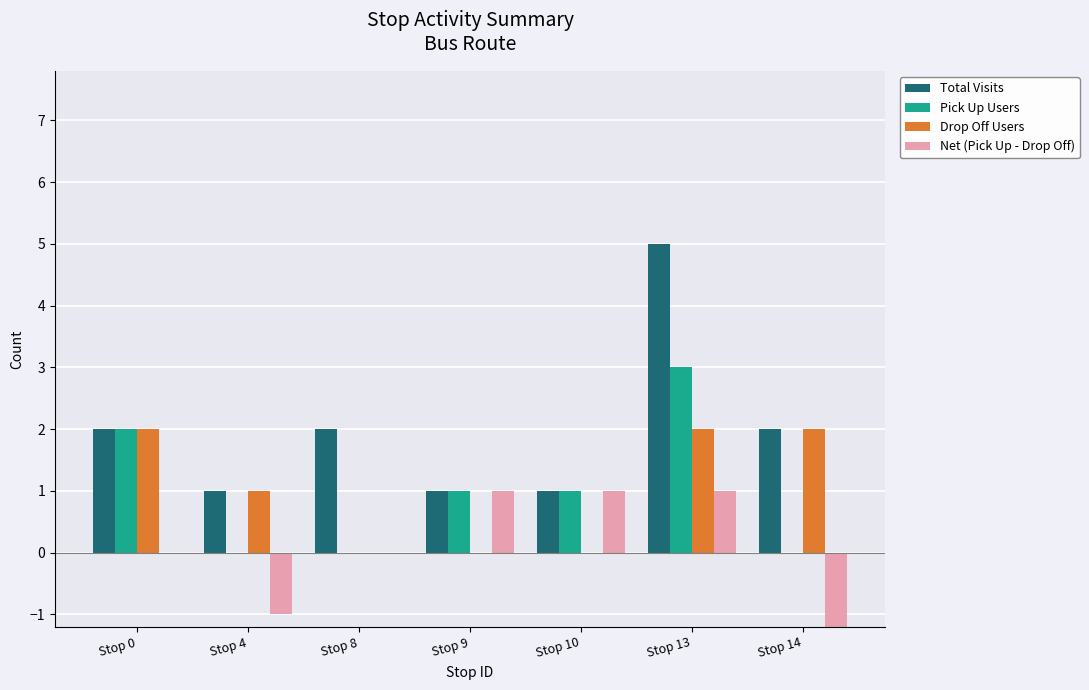

The Total Visits series shows 0 at Stop 10. True or false?

False